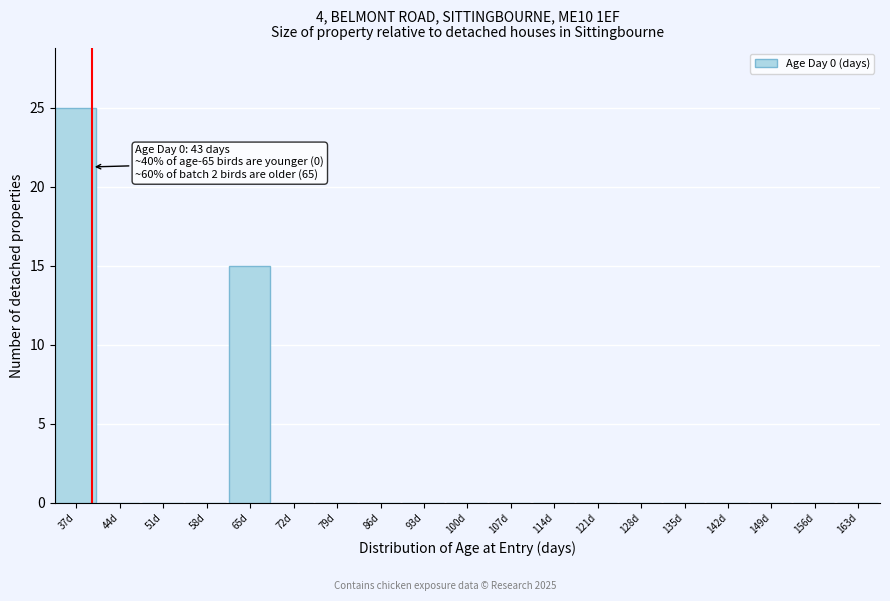

Reading right to left, what are all the values shown in this chart?

163d=0	156d=0	149d=0	142d=0	135d=0	128d=0	121d=0	114d=0	107d=0	100d=0	93d=0	86d=0	79d=0	72d=0	65d=15	58d=0	51d=0	44d=0	37d=25